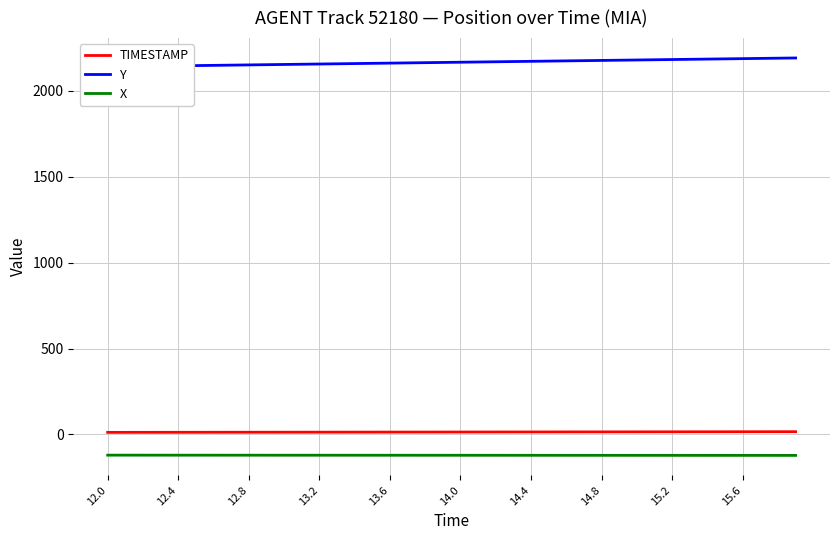

What is the lowest value of the Y series?

2140.5